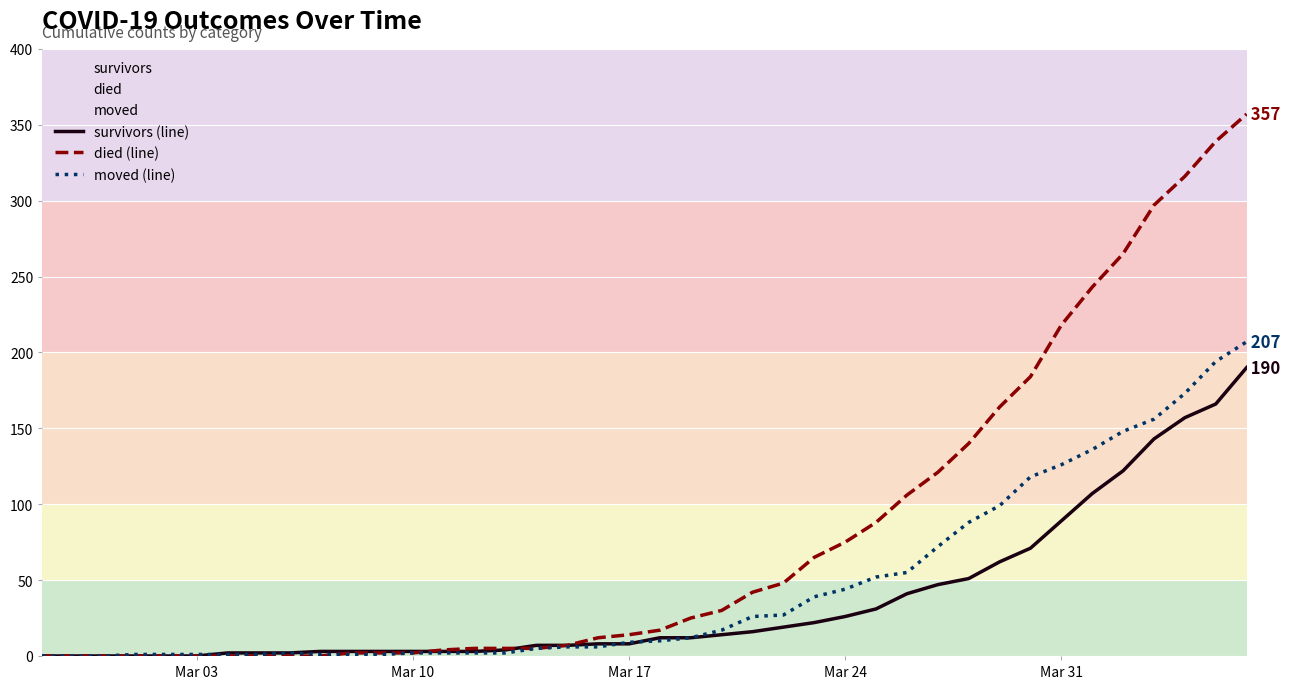

Rank the series by their maximum value, from highest to lowest.

died (line), moved (line), survivors (line)